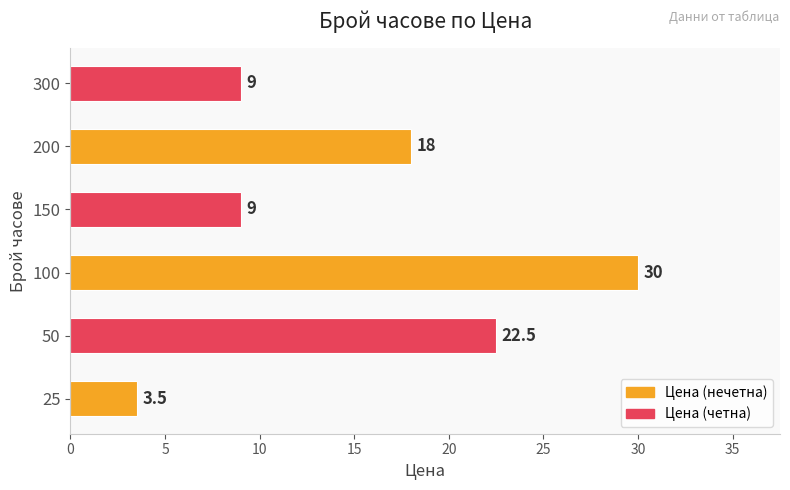

What is the greatest value displayed?

30.0